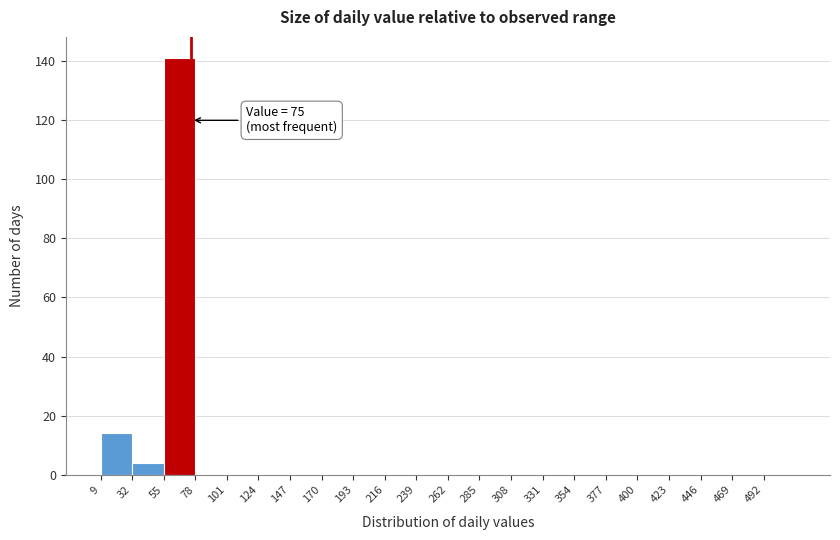

Over which range of the x-axis is the bar tallest?

55 to 78